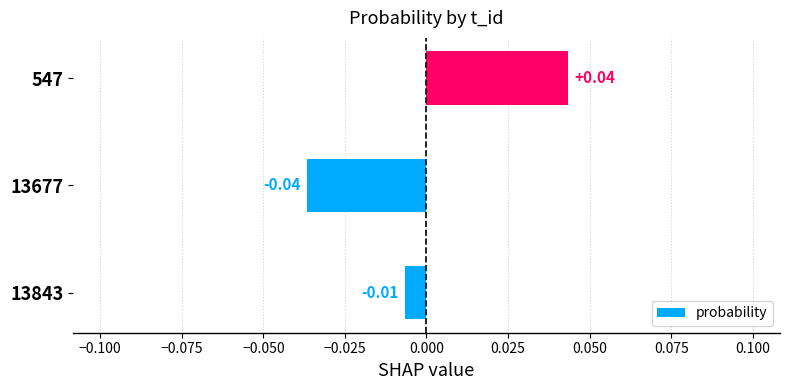

Which category has the lowest value across all series?

13677